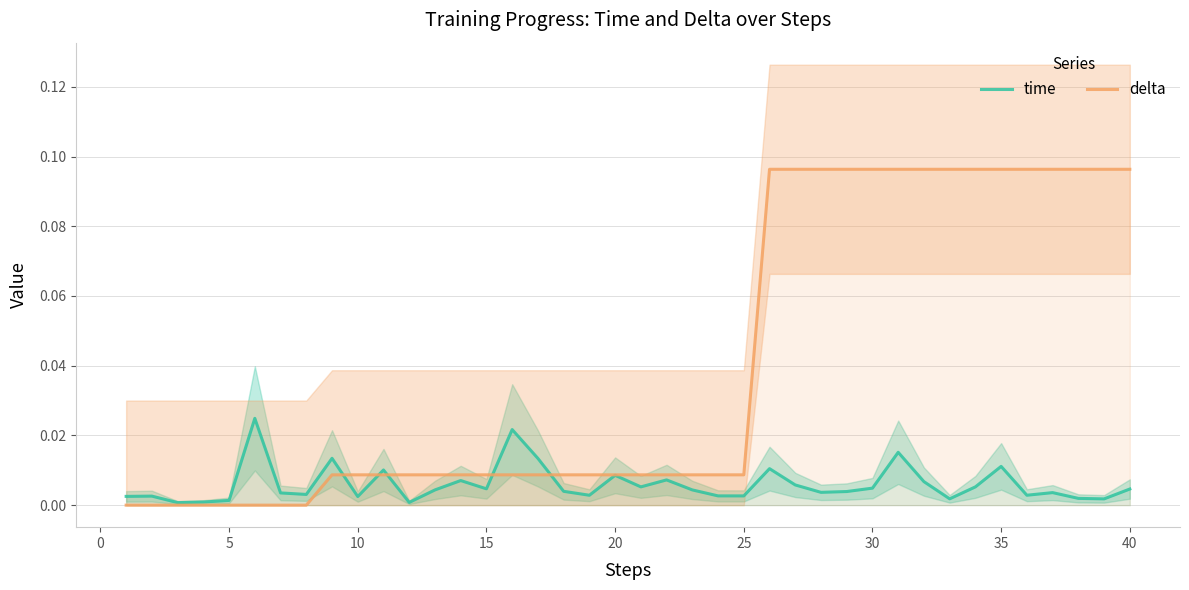

Which series has the widest spread of values?

delta